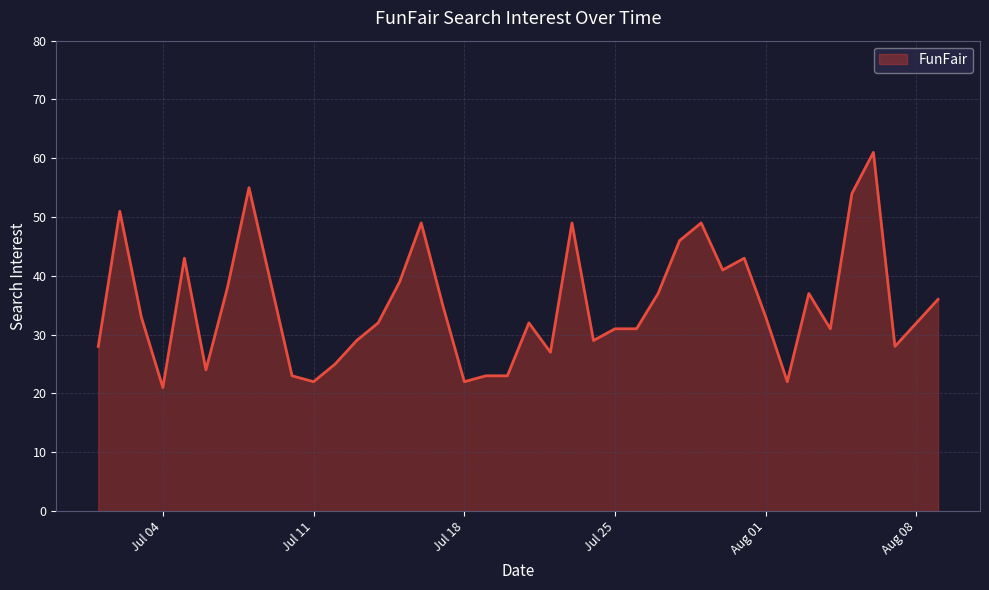

What is the difference between the maximum and minimum values?

40